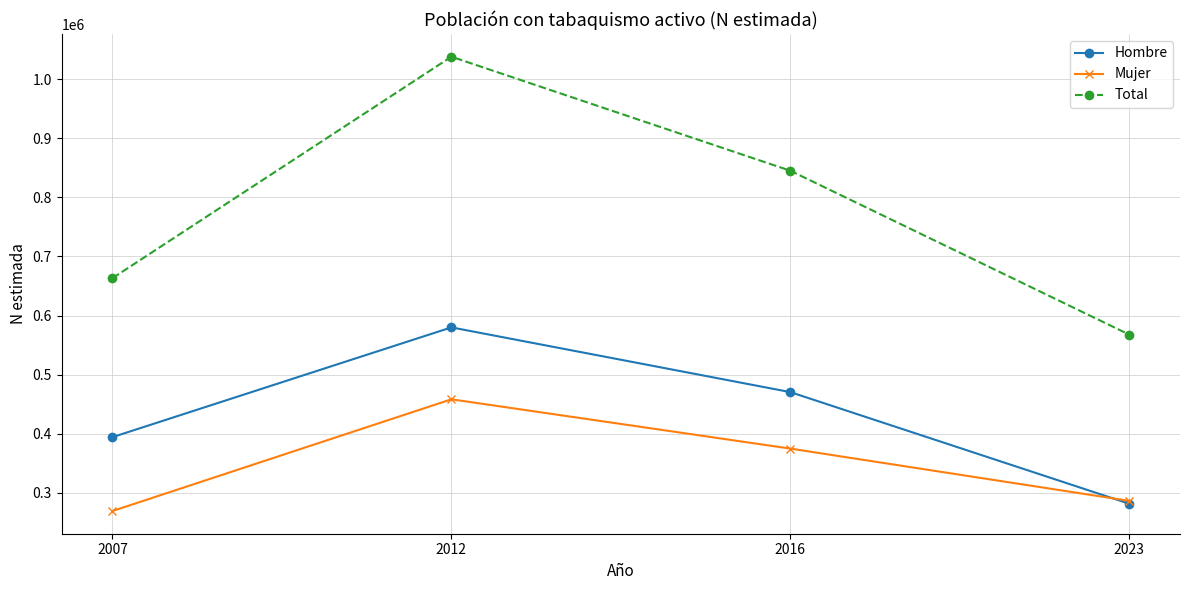

Reading left to right, list all the values displayed in this chart.

Hombre: 394150	579899	470363	281430
Mujer: 269093	458166	374742	286291
Total: 663243	1038065	845106	567721